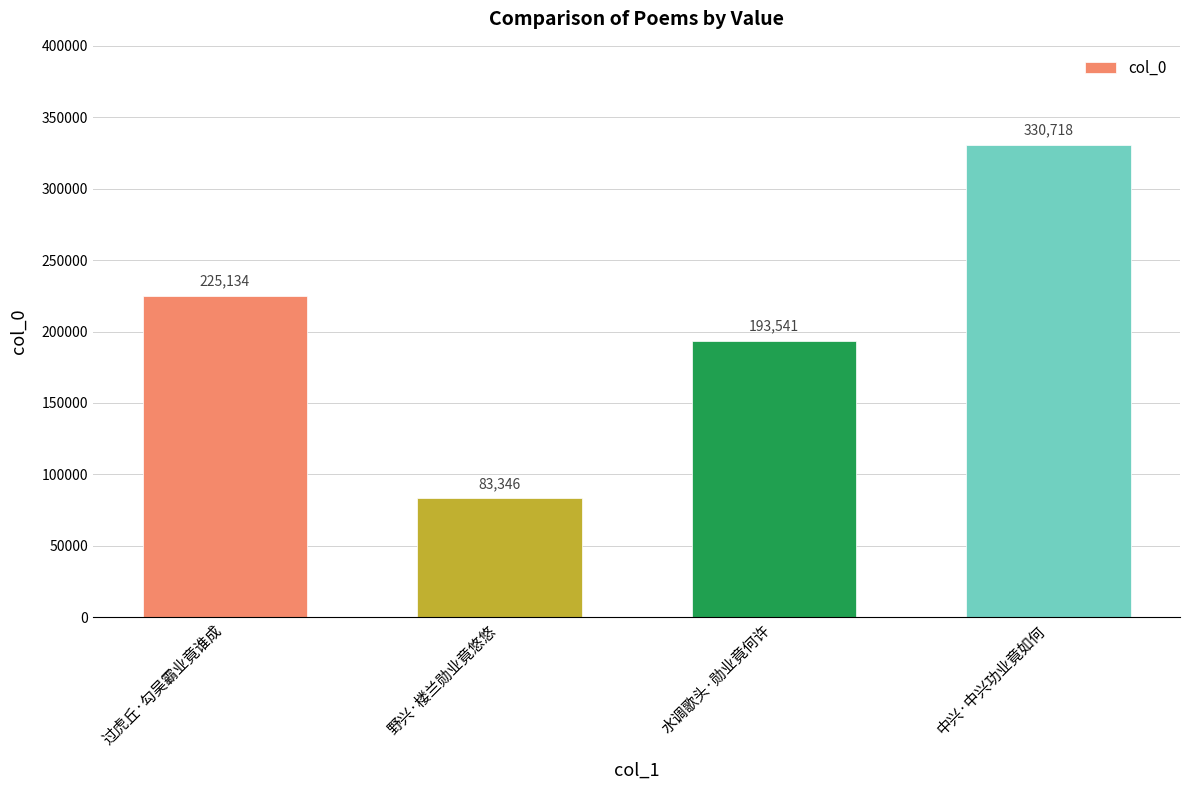

Is it true that the value at 水调歌头·勋业竟何许 is 193541?

True